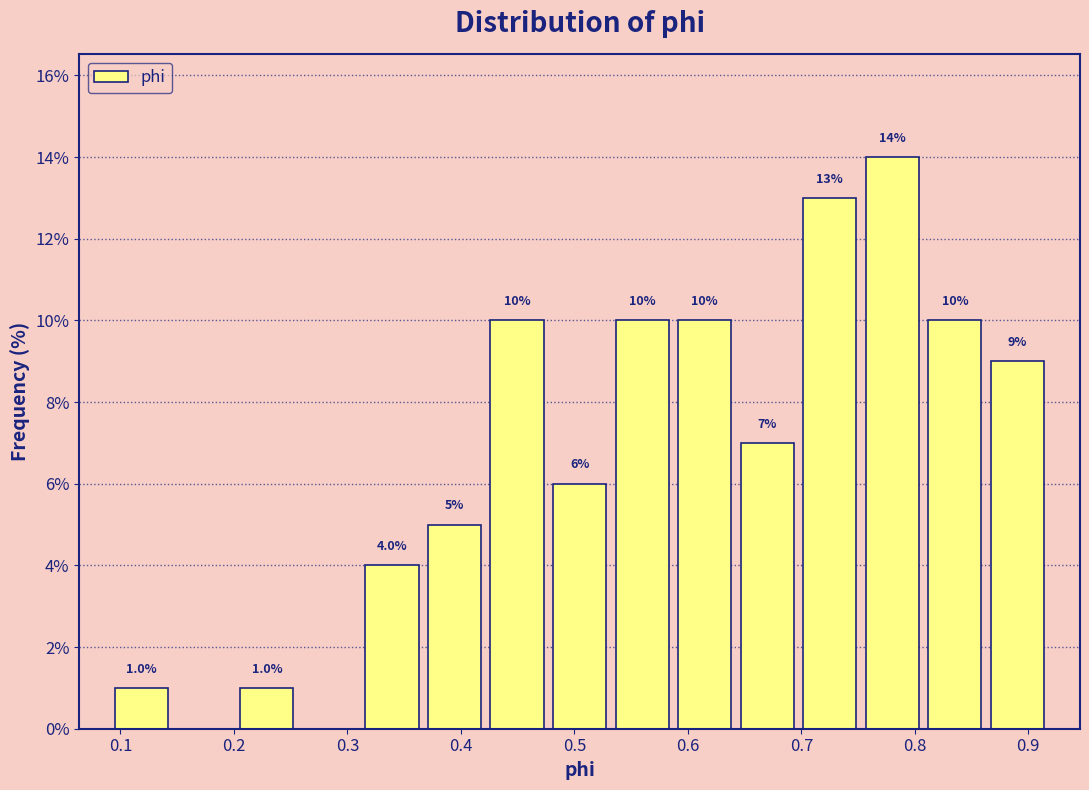

Which range on the x-axis has the tallest bar?

0.75 to 0.81